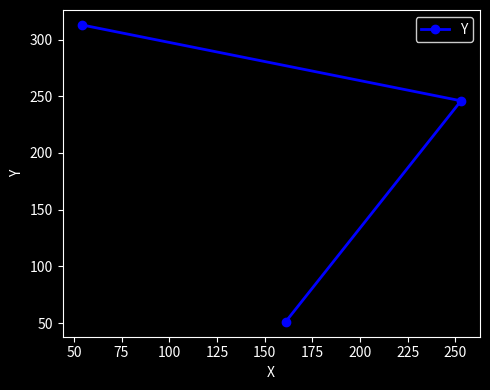

What is the value of the 1st point from the left?

313